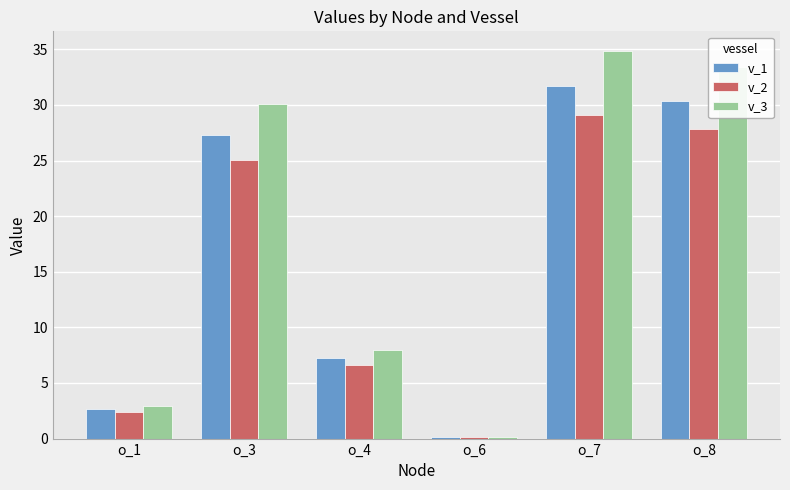

What is the difference between the maximum and second lowest values in the v_3 series?

32.0